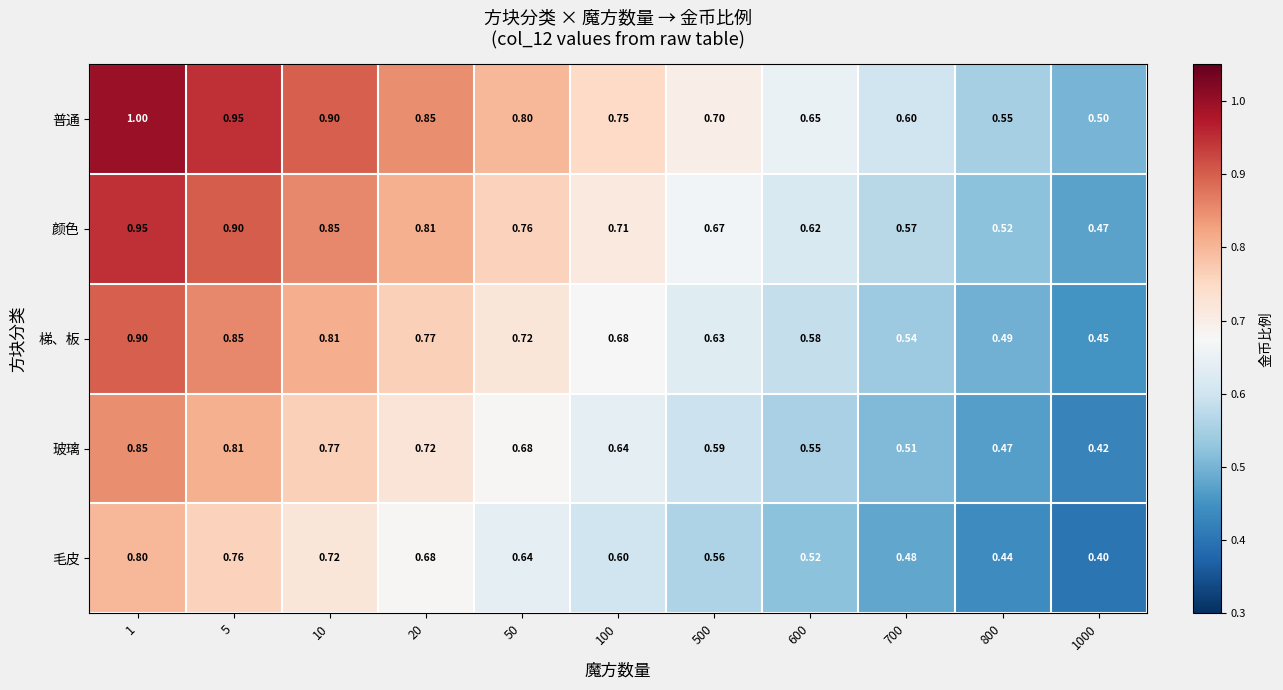

Rank the series by their maximum value, from lowest to highest.

毛皮, 玻璃, 梯、板, 颜色, 普通